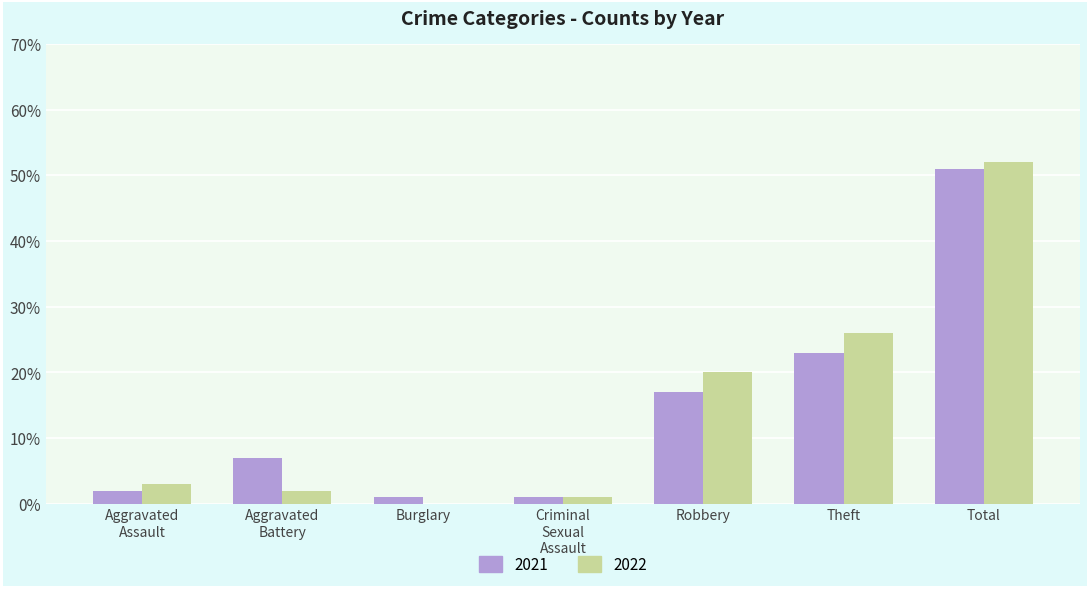

What is the approximate value of 2021 at Total?

51